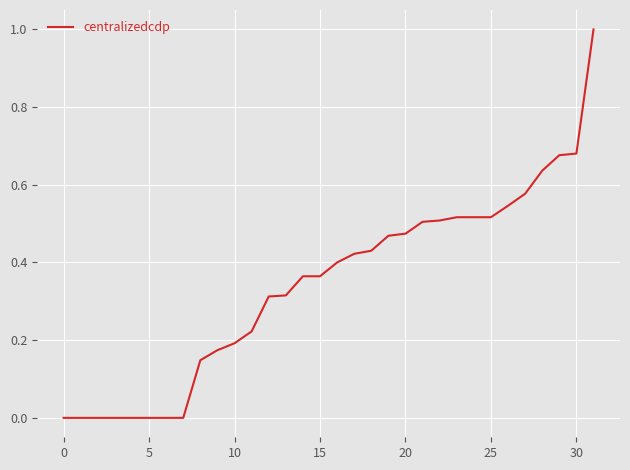

What is the maximum value shown in the chart?

1.0